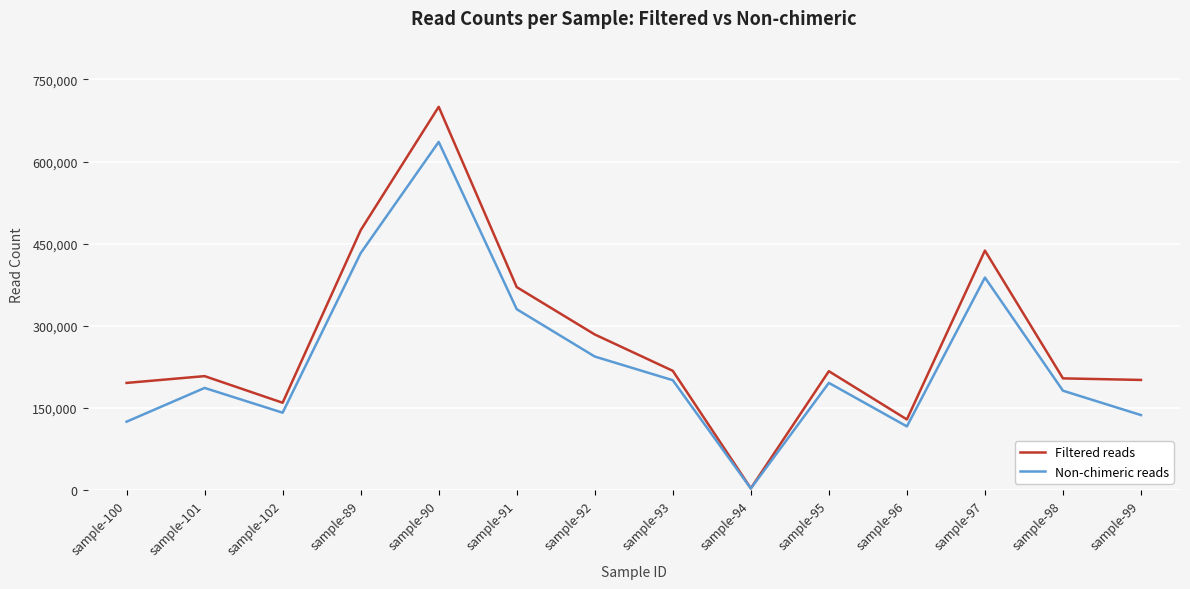

At which category does the chart reach its minimum across all series?

sample-94